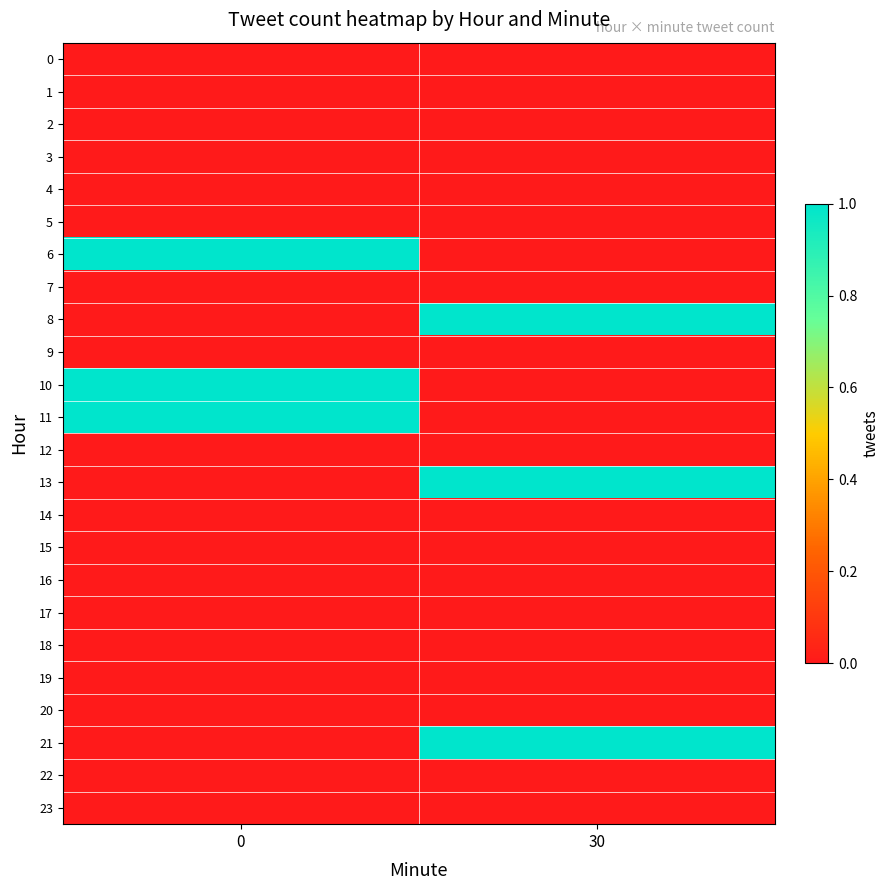

Reading left to right, extract all data points from this chart.

row_0: 0	0
row_1: 0	0
row_2: 0	0
row_3: 0	0
row_4: 0	0
row_5: 0	0
row_6: 1	0
row_7: 0	0
row_8: 0	1
row_9: 0	0
row_10: 1	0
row_11: 1	0
row_12: 0	0
row_13: 0	1
row_14: 0	0
row_15: 0	0
row_16: 0	0
row_17: 0	0
row_18: 0	0
row_19: 0	0
row_20: 0	0
row_21: 0	1
row_22: 0	0
row_23: 0	0